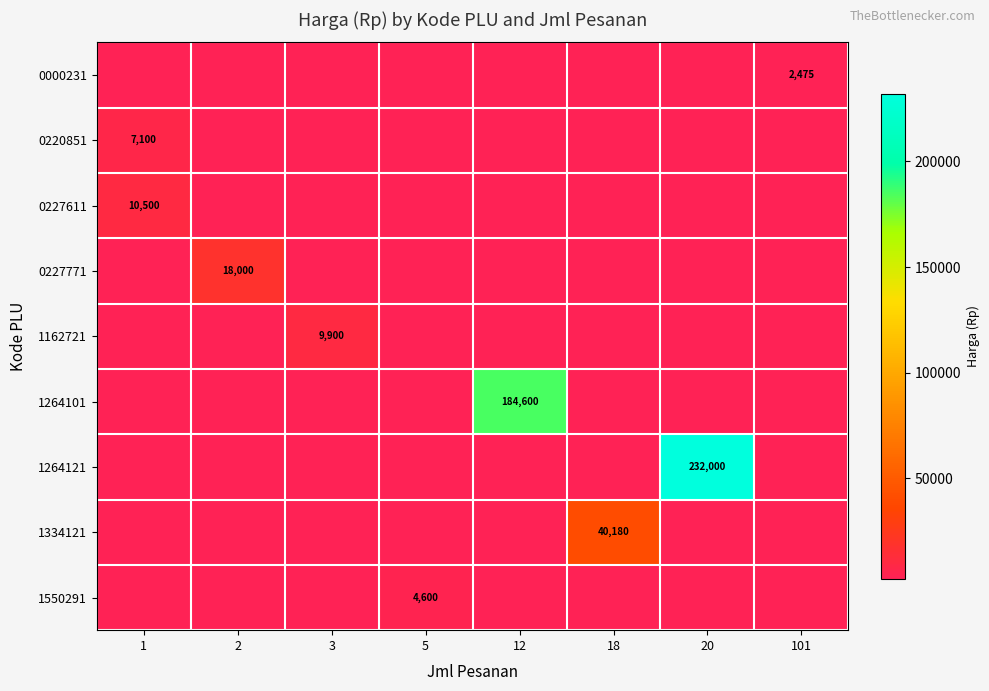

What is the maximum value shown in the chart?

232000.0